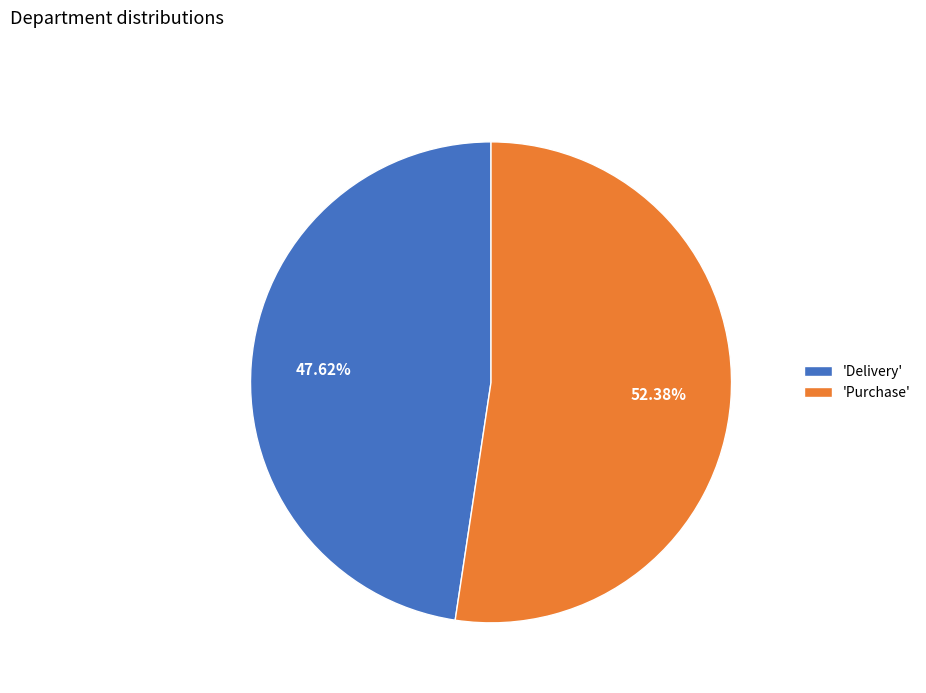

Approximately how many times larger is the value at 'Purchase' compared to 'Delivery'?

1.1